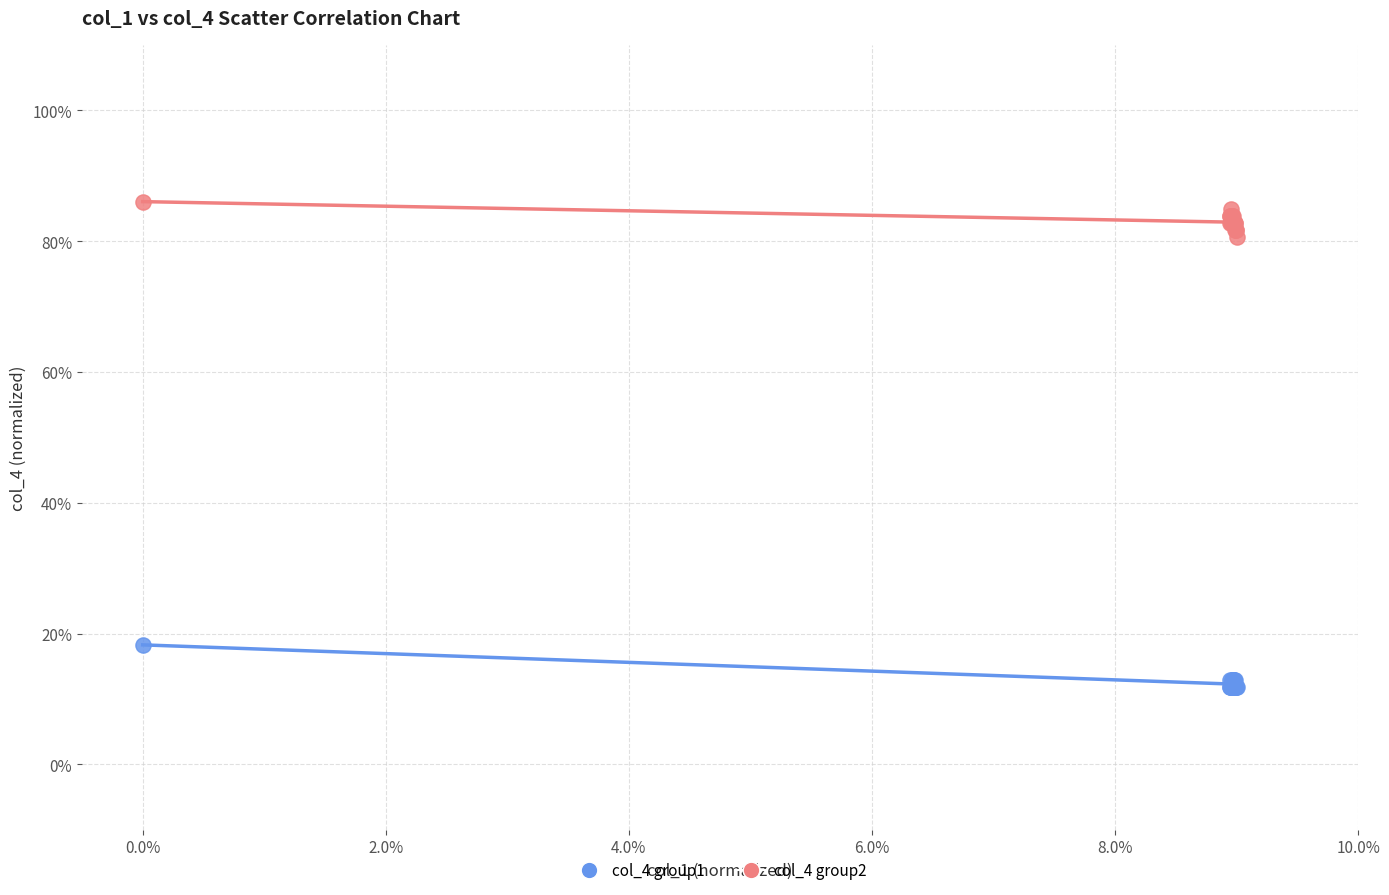

Which series has the widest spread of Y values?

col_4 group1